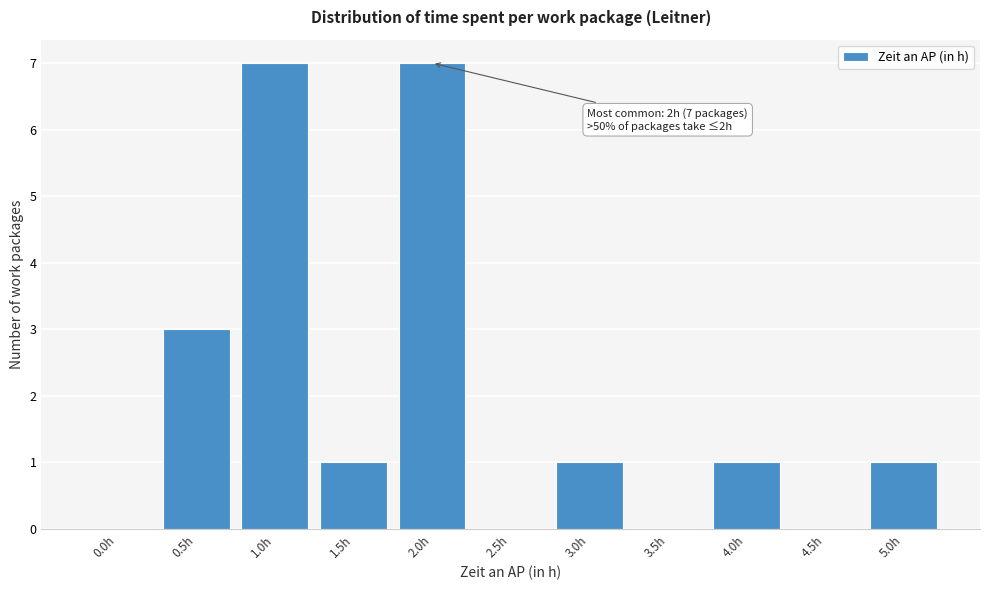

Reading right to left, what are all the values shown in this chart?

5.0h=1	4.5h=0	4.0h=1	3.5h=0	3.0h=1	2.5h=0	2.0h=7	1.5h=1	1.0h=7	0.5h=3	0.0h=0